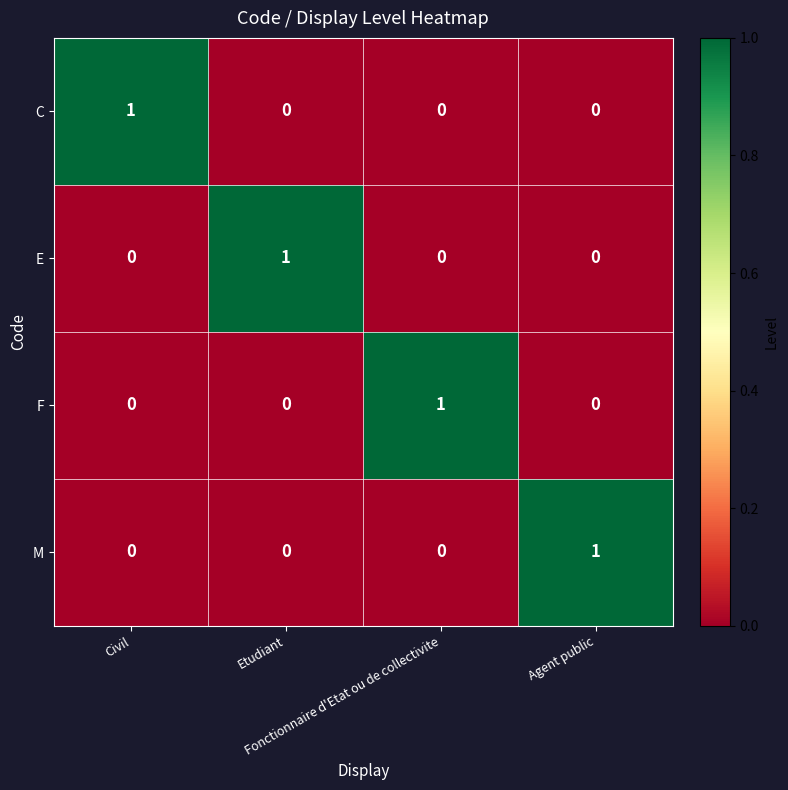

At how many categories does at least one series exceed 0?

4